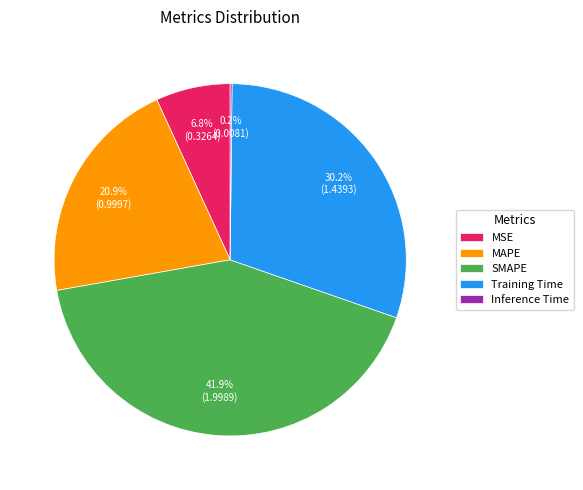

Approximately how many times larger is the value at Training Time compared to SMAPE?

0.7